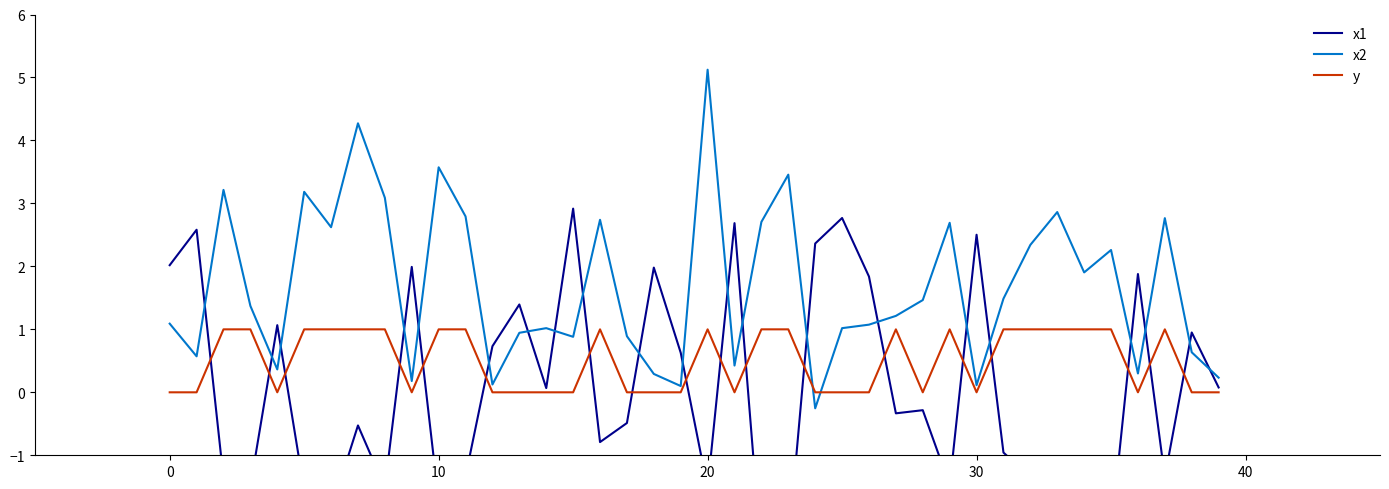

Reading left to right, transcribe all the data shown in this chart.

x1: 2.0	2.6	-1.4	-1.5	1.1	-1.6	-1.9	-0.5	-1.5	2.0	-1.7	-1.3	0.7	1.4	0.1	2.9	-0.8	-0.5	2.0	0.6	-1.5	2.7	-2.6	-2.4	2.4	2.8	1.8	-0.3	-0.3	-1.5	2.5	-1.0	-1.4	-1.6	-2.3	-2.2	1.9	-1.3	0.9	0.1
x2: 1.1	0.6	3.2	1.4	0.4	3.2	2.6	4.3	3.1	0.2	3.6	2.8	0.1	0.9	1.0	0.9	2.7	0.9	0.3	0.1	5.1	0.4	2.7	3.5	-0.3	1.0	1.1	1.2	1.5	2.7	0.1	1.5	2.3	2.9	1.9	2.3	0.3	2.8	0.6	0.2
y: 0.0	0.0	1.0	1.0	0.0	1.0	1.0	1.0	1.0	0.0	1.0	1.0	0.0	0.0	0.0	0.0	1.0	0.0	0.0	0.0	1.0	0.0	1.0	1.0	0.0	0.0	0.0	1.0	0.0	1.0	0.0	1.0	1.0	1.0	1.0	1.0	0.0	1.0	0.0	0.0